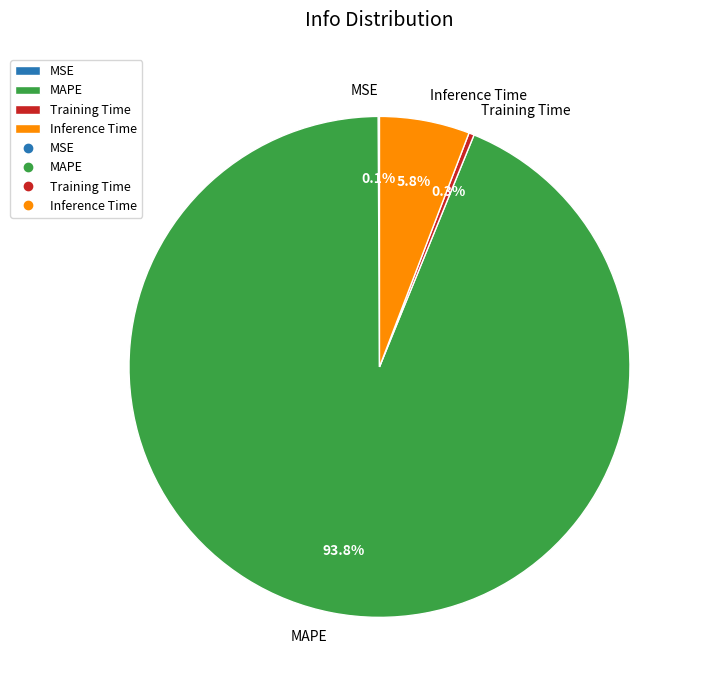

Which slice represents more than half of the pie?

MAPE